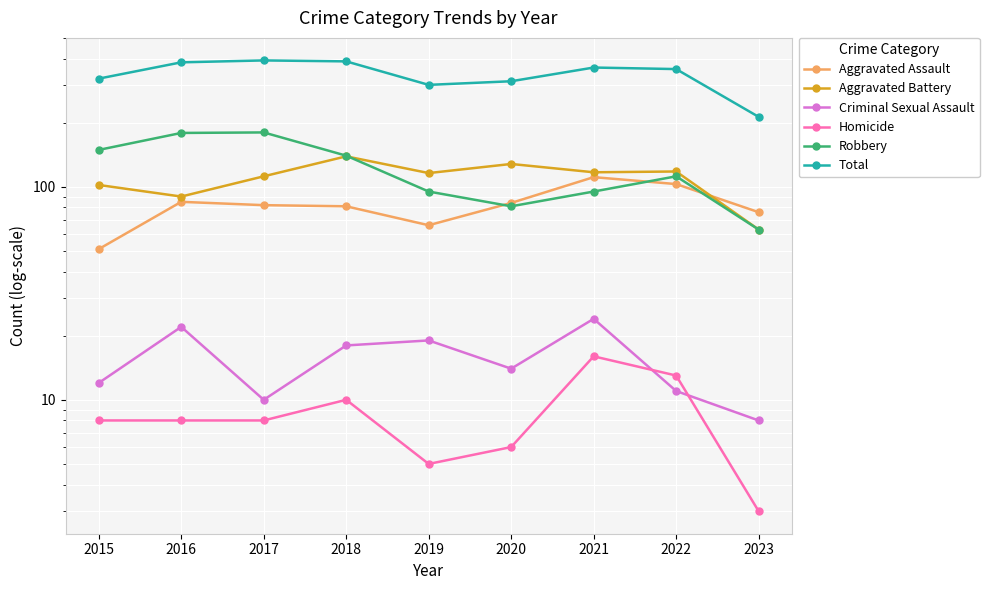

Which series has the widest spread of values?

Total